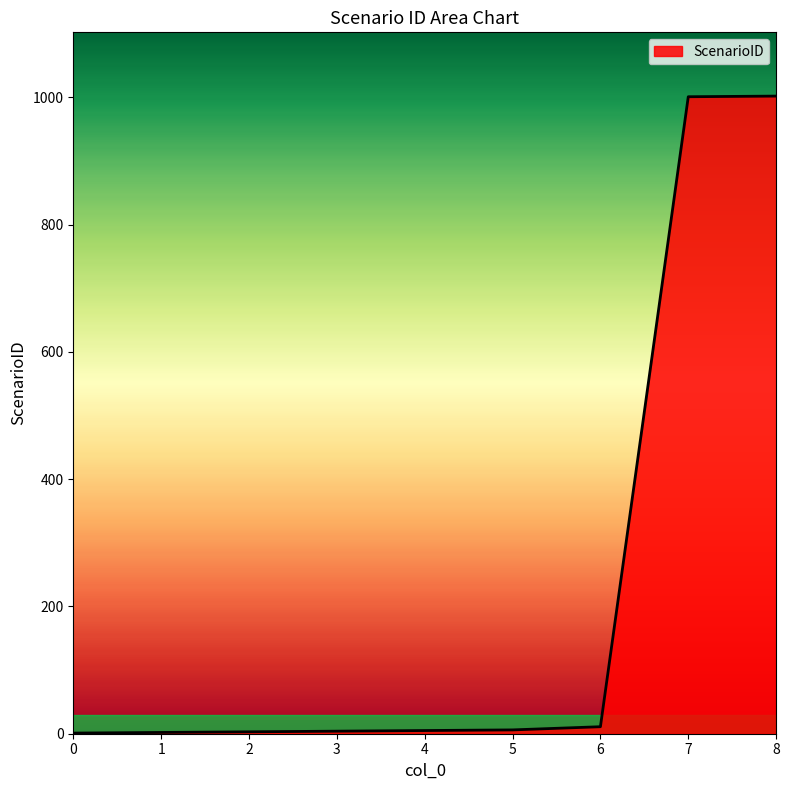

What is the difference between the maximum and minimum values?

1001